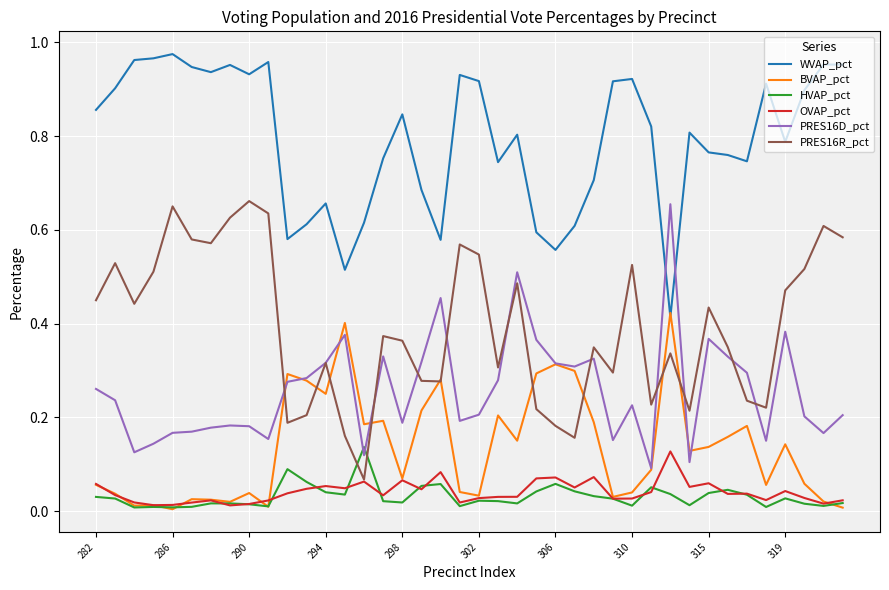

Which series has the largest total across all categories?

WVAP_pct